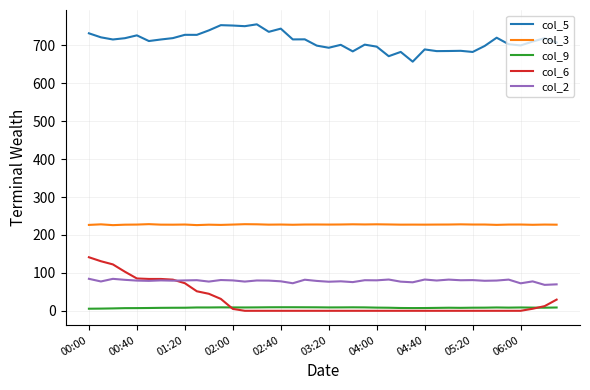

Which series has the largest total across all categories?

col_5